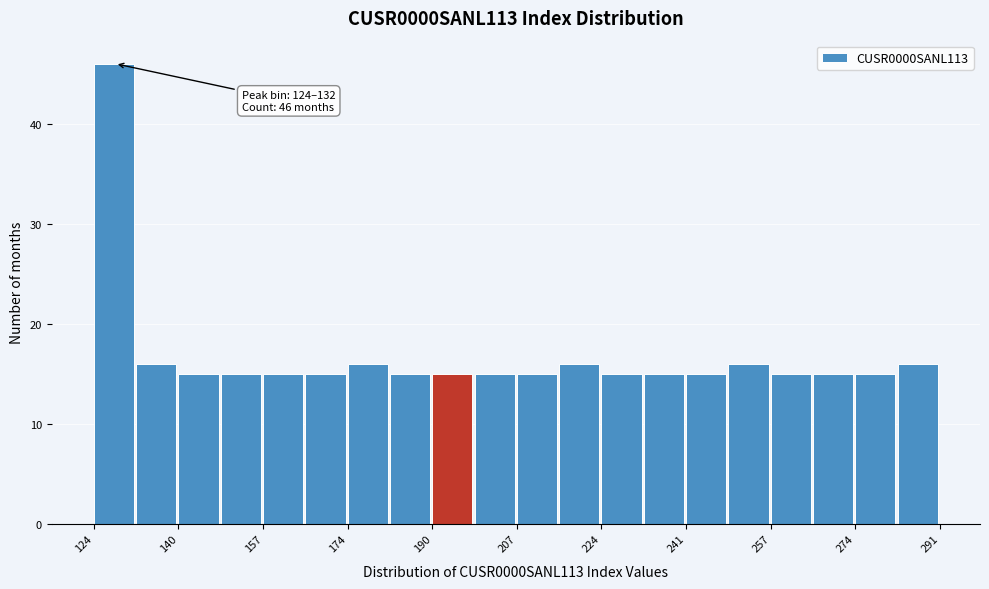

Over which range of the x-axis is the bar tallest?

124 to 132